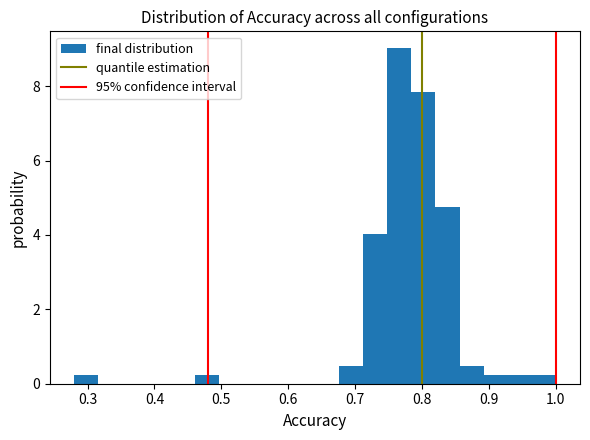

Around what value on the x-axis is the tallest bar? Give the approximate position of its centre, as read against the axis.

0.77